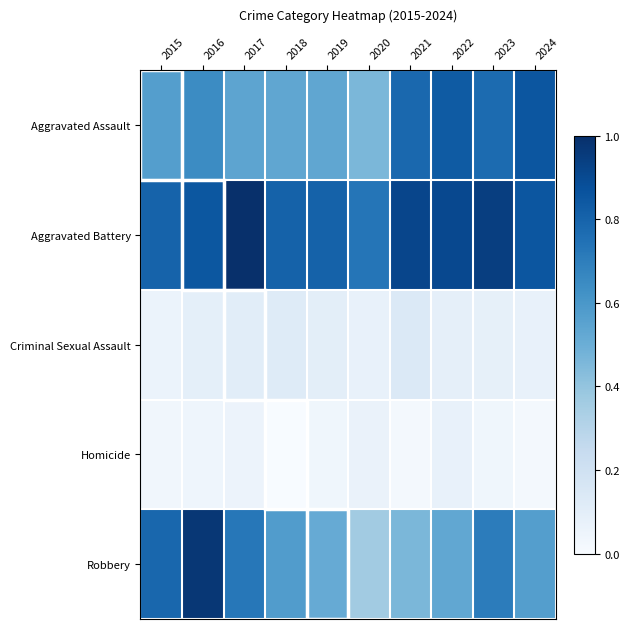

Which category has the highest value across all series?

2017